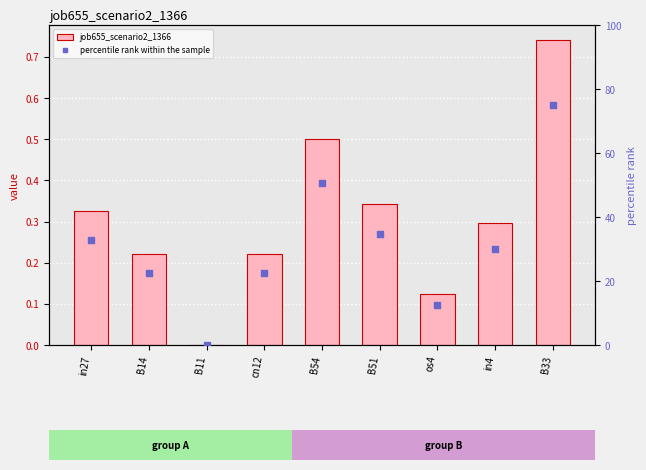

Is the value of percentile rank within the sample at B14 greater than the value of job655_scenario2_1366 at os4?

Yes